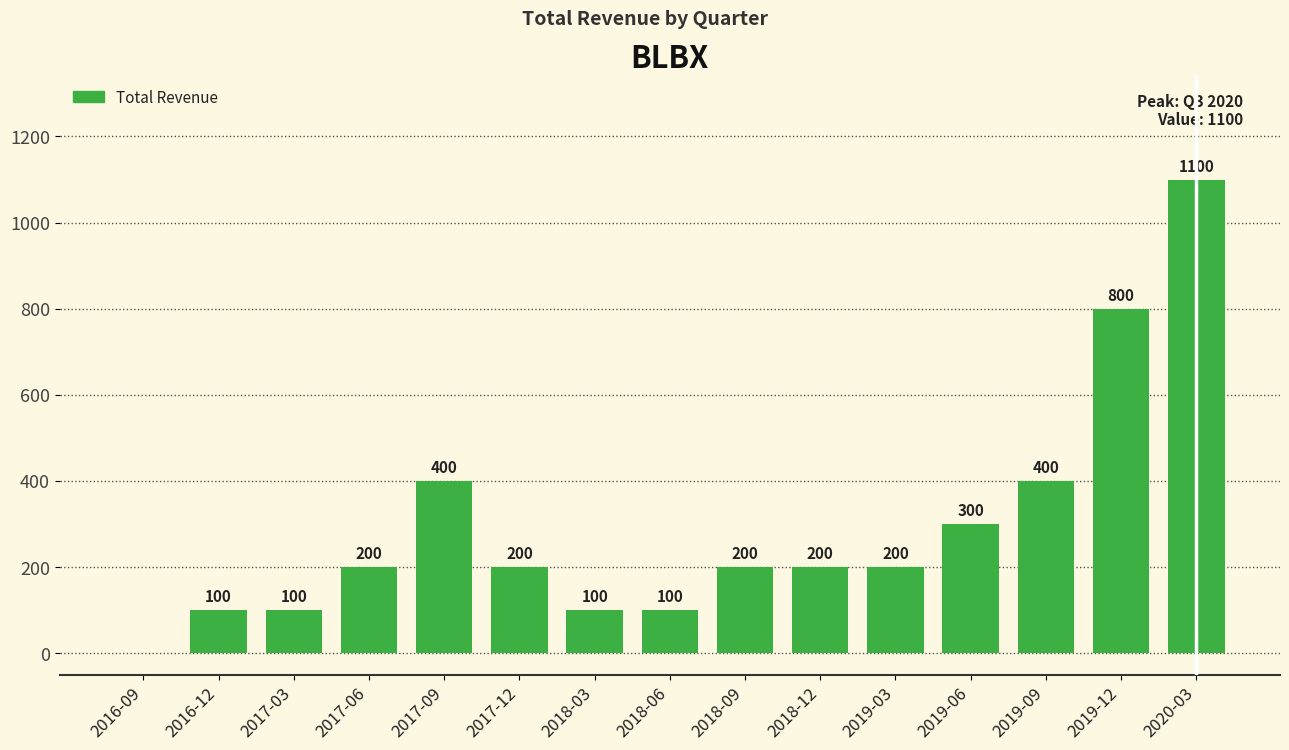

What is the change in value from 2018-06 to 2019-06?

+200